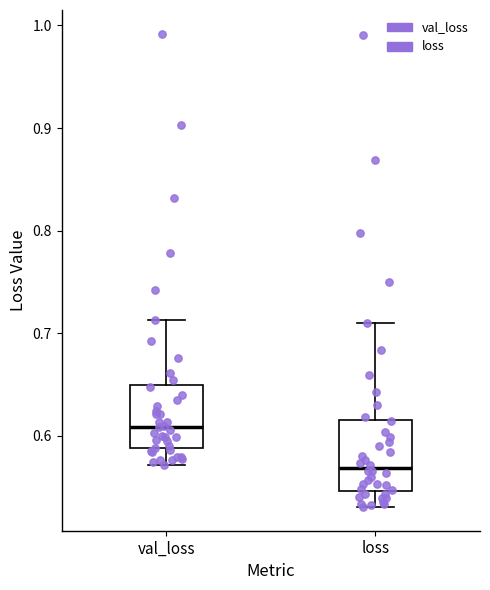

Which box's median line is the highest?

val_loss